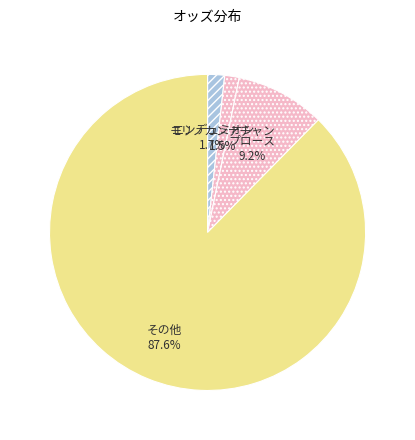

To the nearest percent, what is the difference between the エンデュミオン and プロース slice percentages?

7%